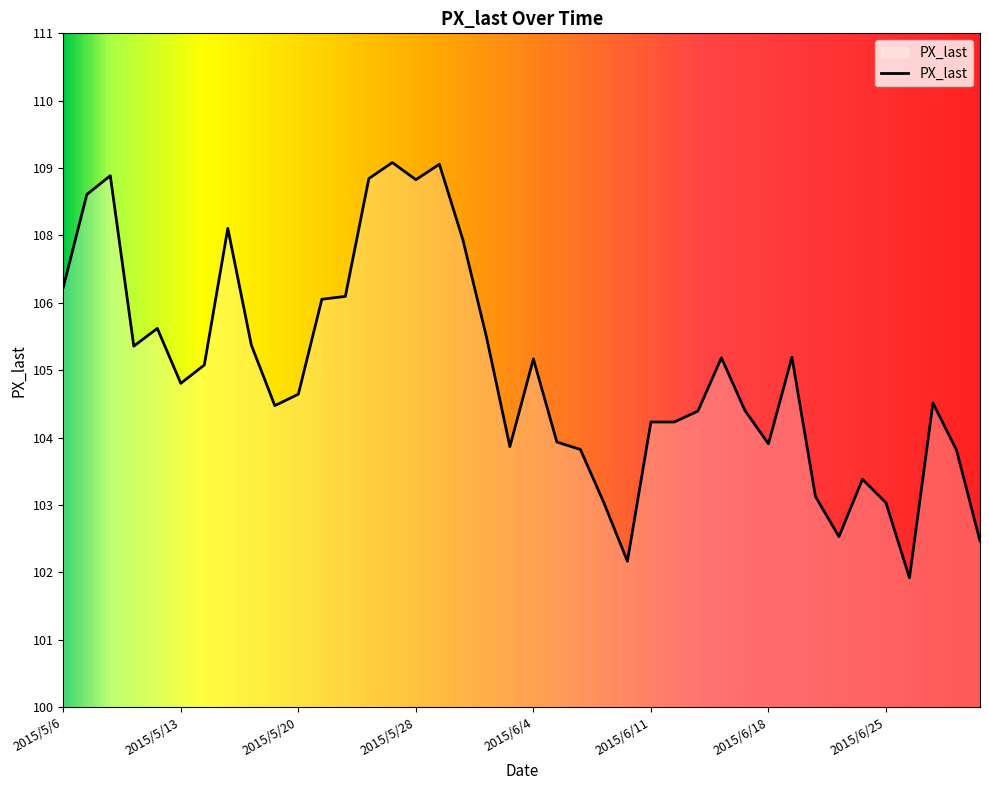

What is the average value?

105.4